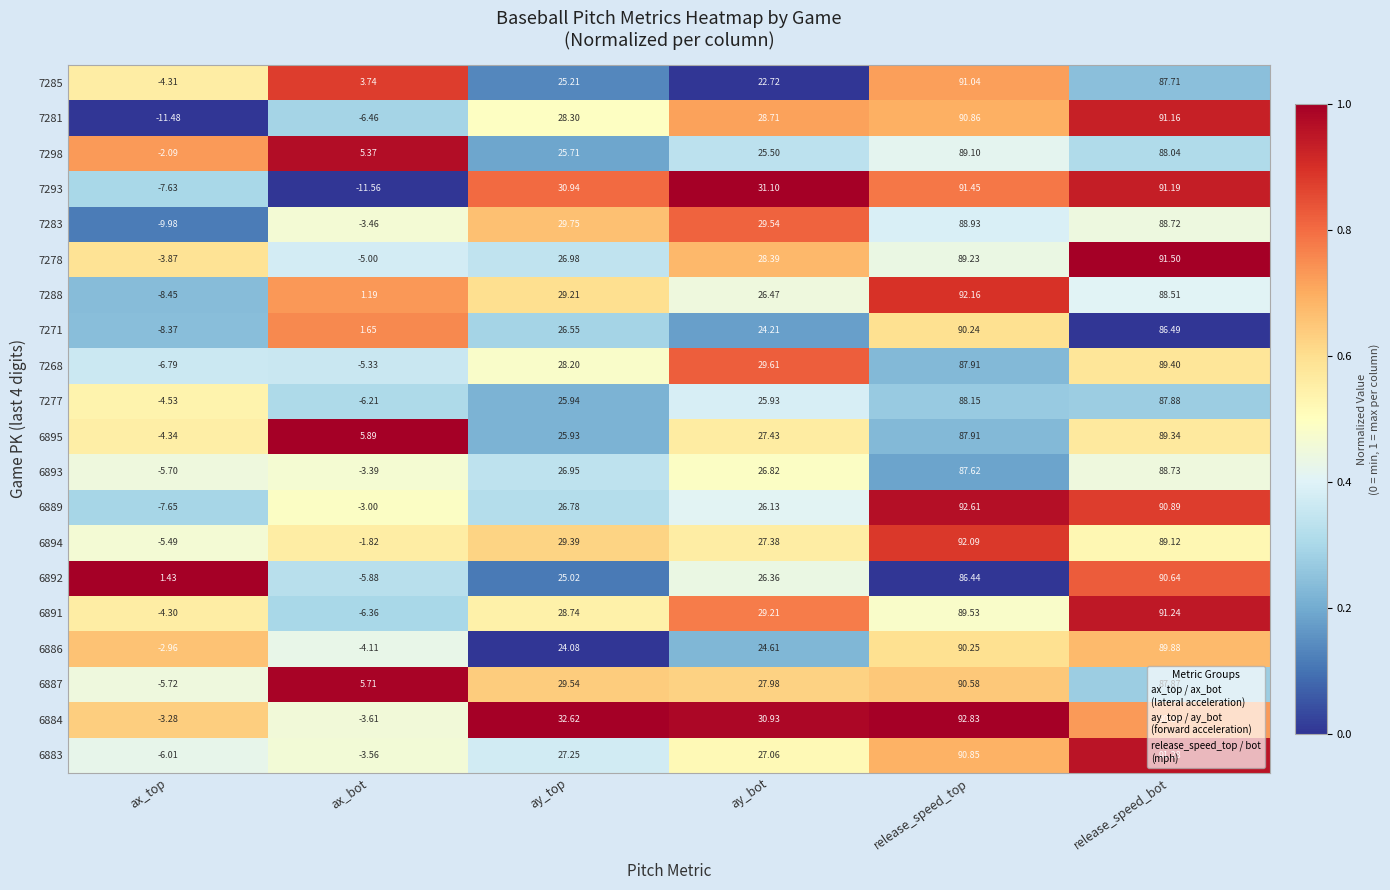

Rank the categories by 7285 value from lowest to highest.

ax_top, ax_bot, ay_bot, ay_top, release_speed_bot, release_speed_top